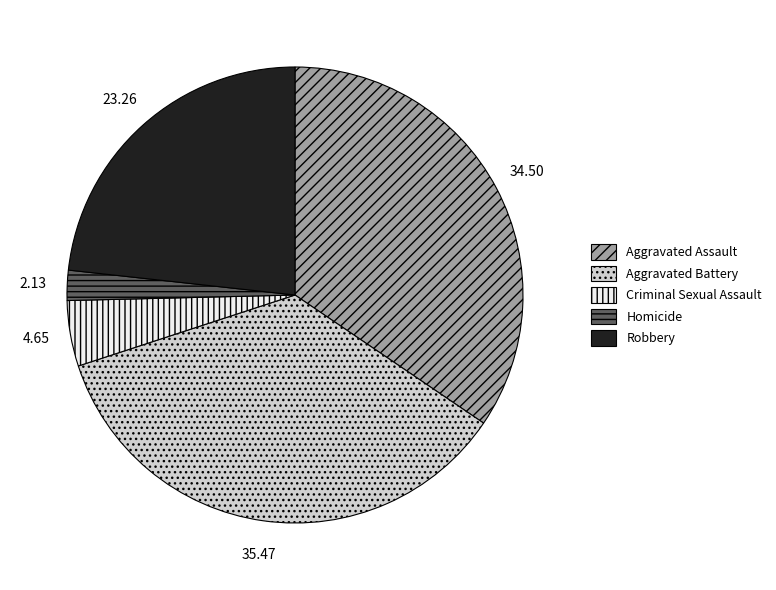

The Homicide slice represents 10% of the pie. True or false?

False